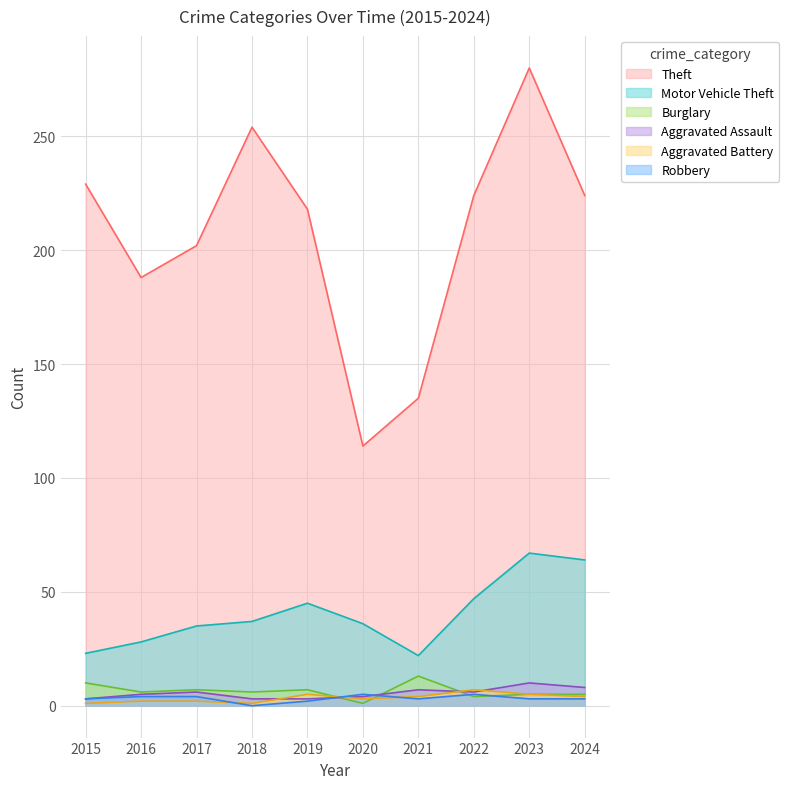

Which series changed the most between 2020 and 2023?

Theft